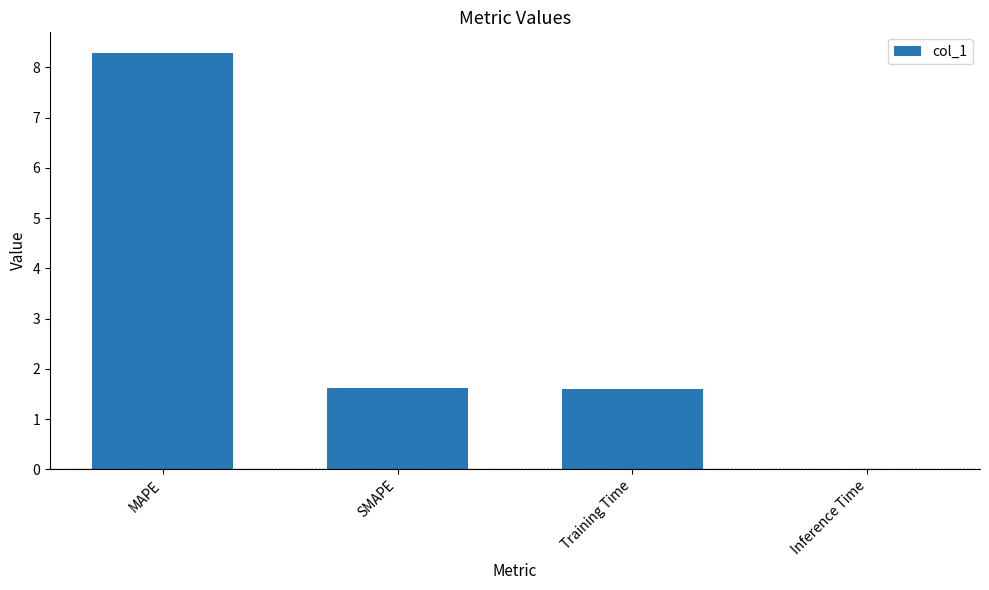

What is the sum of all values?

11.5